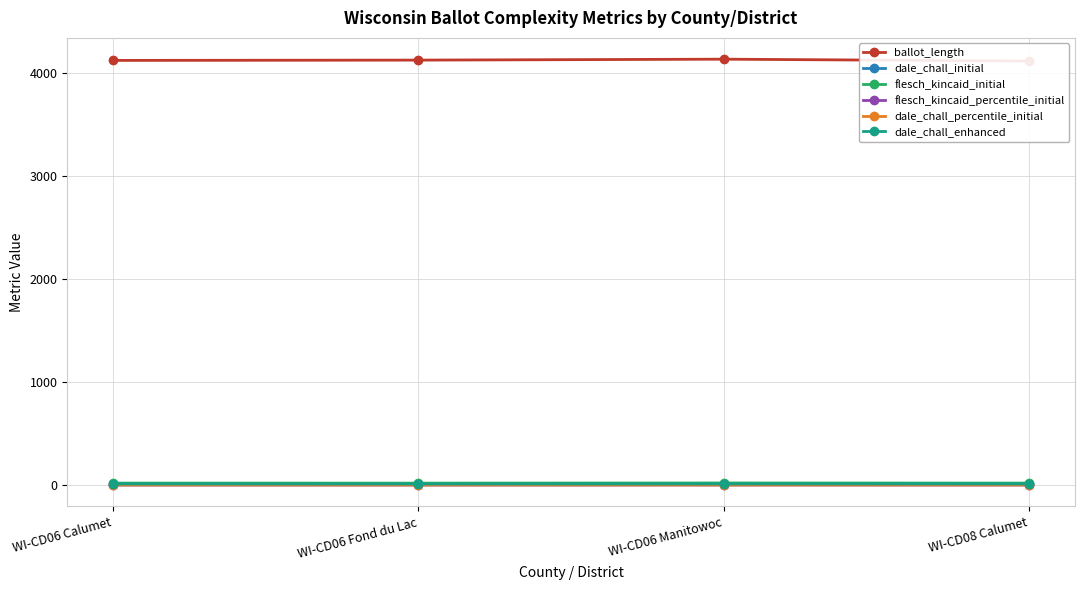

Reading left to right, what are all the values shown in this chart?

ballot_length: WI-CD06 Calumet=4122.0	WI-CD06 Fond du Lac=4125.0	WI-CD06 Manitowoc=4134.0	WI-CD08 Calumet=4116.0
dale_chall_initial: WI-CD06 Calumet=10.9	WI-CD06 Fond du Lac=10.6	WI-CD06 Manitowoc=11.1	WI-CD08 Calumet=11.0
flesch_kincaid_initial: WI-CD06 Calumet=18.7	WI-CD06 Fond du Lac=18.5	WI-CD06 Manitowoc=20.0	WI-CD08 Calumet=18.8
flesch_kincaid_percentile_initial: WI-CD06 Calumet=0.4	WI-CD06 Fond du Lac=0.4	WI-CD06 Manitowoc=0.6	WI-CD08 Calumet=0.4
dale_chall_percentile_initial: WI-CD06 Calumet=0.2	WI-CD06 Fond du Lac=0.1	WI-CD06 Manitowoc=0.3	WI-CD08 Calumet=0.3
dale_chall_enhanced: WI-CD06 Calumet=10.7	WI-CD06 Fond du Lac=10.5	WI-CD06 Manitowoc=10.9	WI-CD08 Calumet=10.8